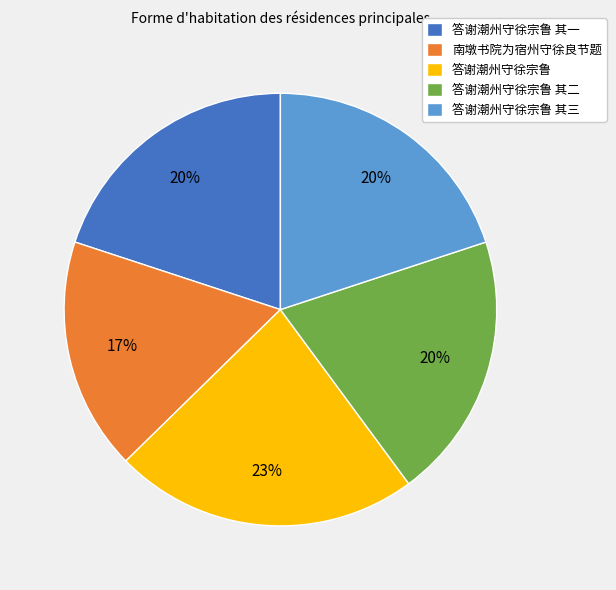

To the nearest percent, what percentage of the pie is 答谢潮州守徐宗鲁?

23%